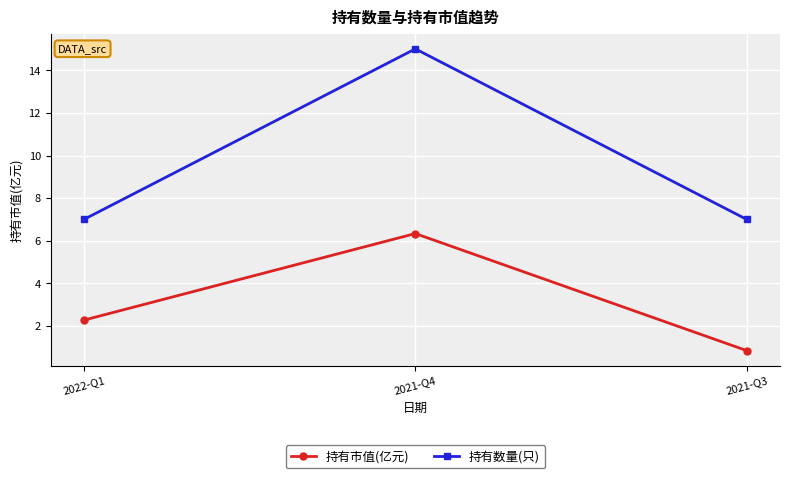

What is the value of the 持有数量(只) point at the 3rd from the left?

7.0